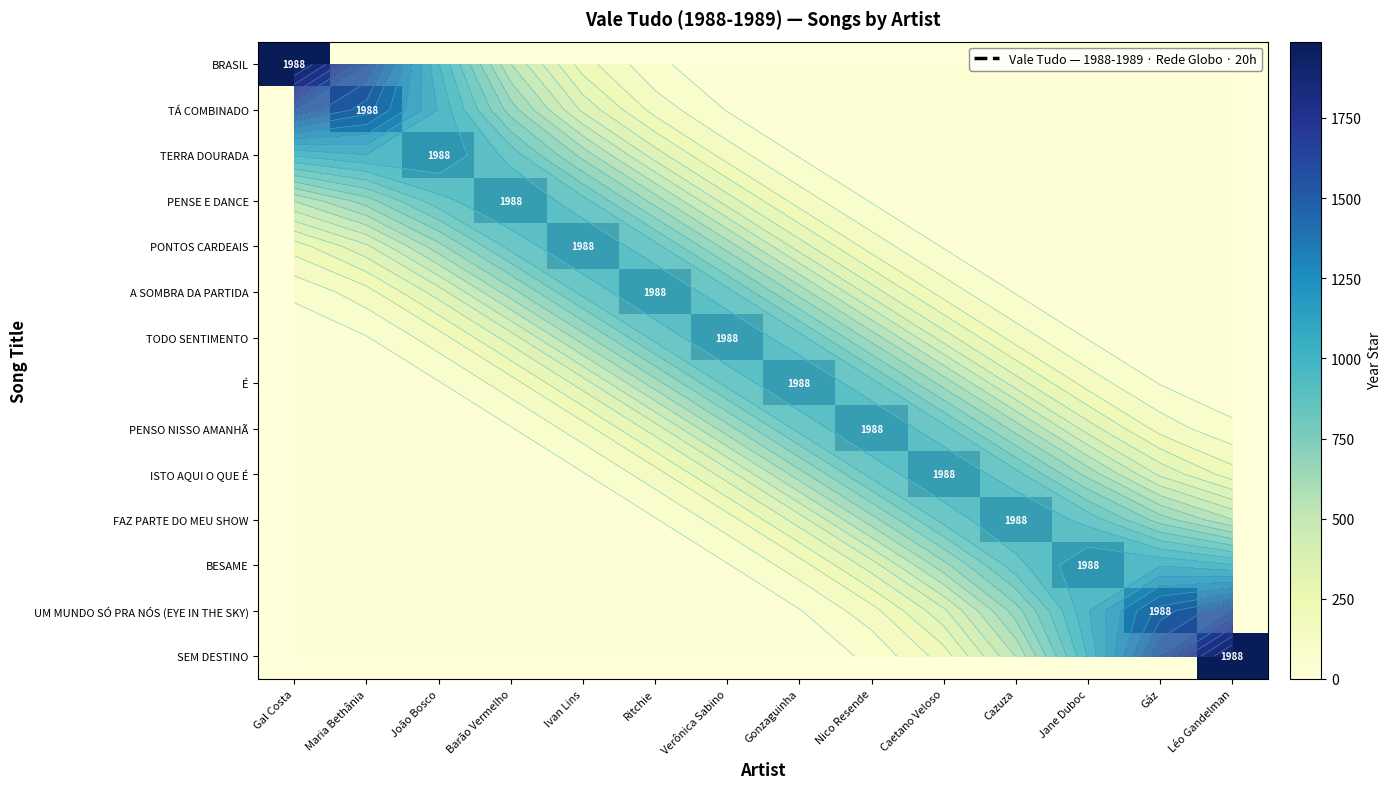

List the series in order of their peak value, lowest first.

BRASIL, TÁ COMBINADO, TERRA DOURADA, PENSE E DANCE, PONTOS CARDEAIS, A SOMBRA DA PARTIDA, TODO SENTIMENTO, É, PENSO NISSO AMANHÃ, ISTO AQUI O QUE É, FAZ PARTE DO MEU SHOW, BESAME, UM MUNDO SÓ PRA NÓS (EYE IN THE SKY), SEM DESTINO